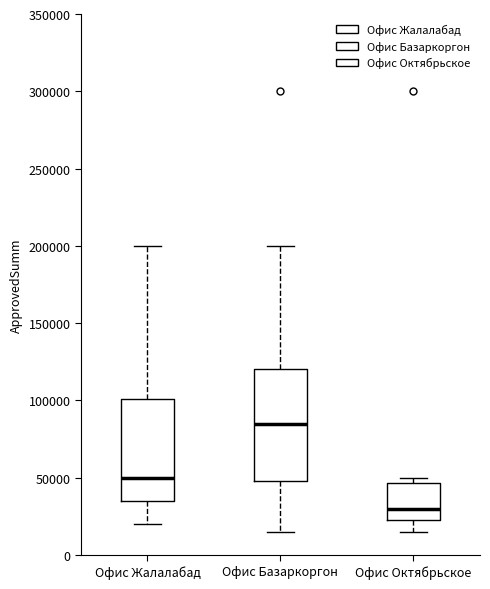

Reading left to right, read every box against the y-axis: the position of its median line, the range the box covers, and the ends of its whiskers. The values are not printed on the chart, so give them approximately, as read against the axis.

Офис Жалалабад: median 50000, box 35000 to 100000, whiskers 20000 to 200000
Офис Базаркоргон: median 85000, box 50000 to 120000, whiskers 15000 to 200000
Офис Октябрьское: median 30000, box 25000 to 45000, whiskers 15000 to 50000